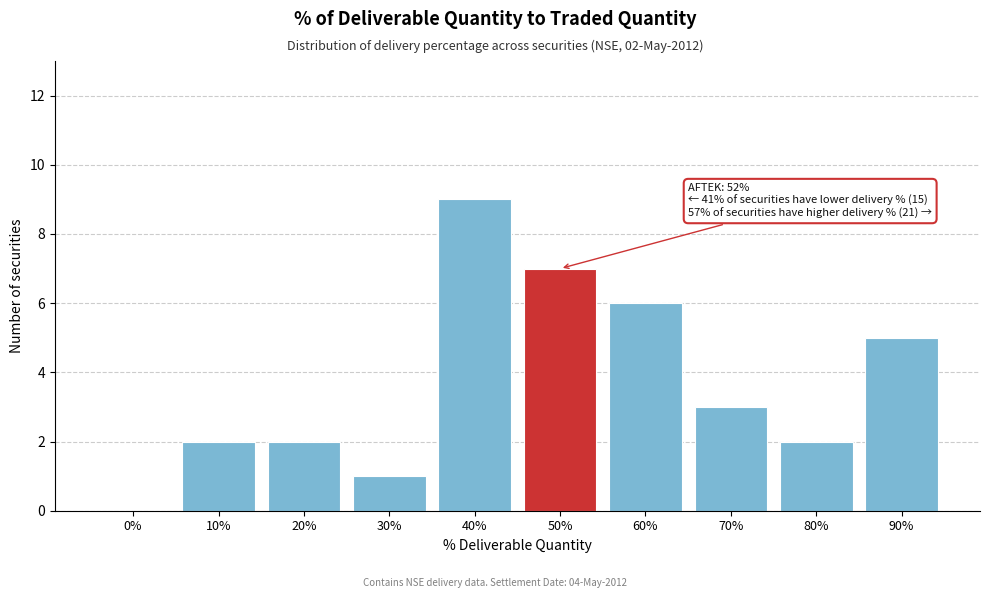

Reading right to left, list all the values displayed in this chart.

90%=5	80%=2	70%=3	60%=6	50%=7	40%=9	30%=1	20%=2	10%=2	0%=0